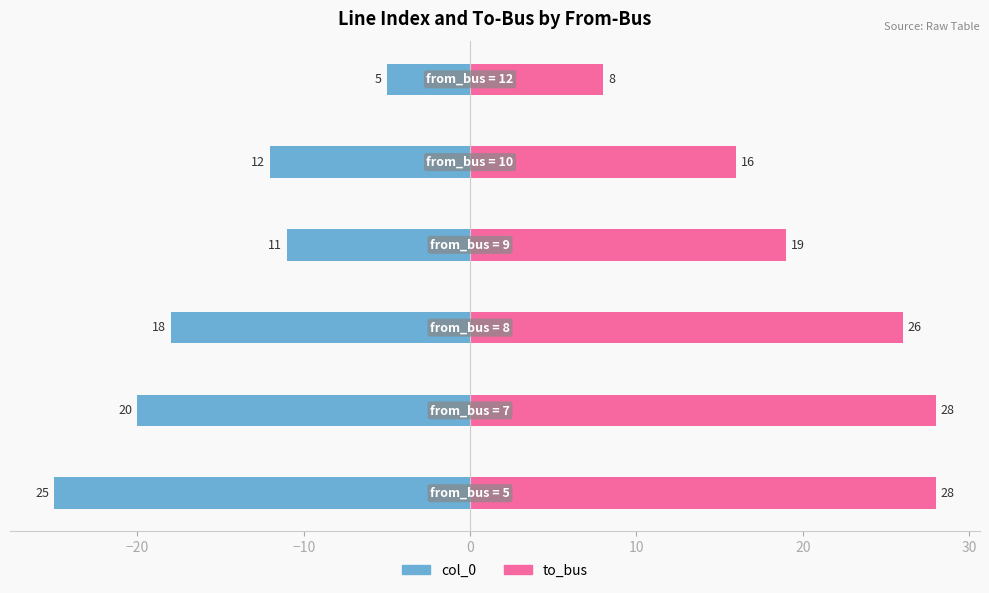

What is the spread (max minus min) of values at −10?

44